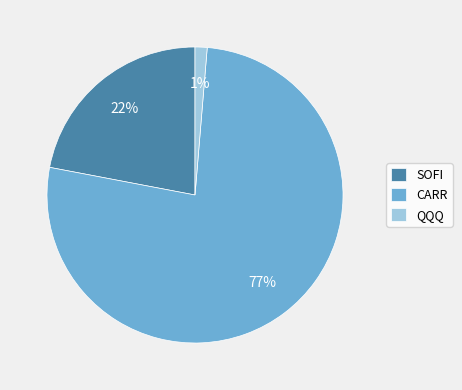

Count the number of slices in the pie.

3